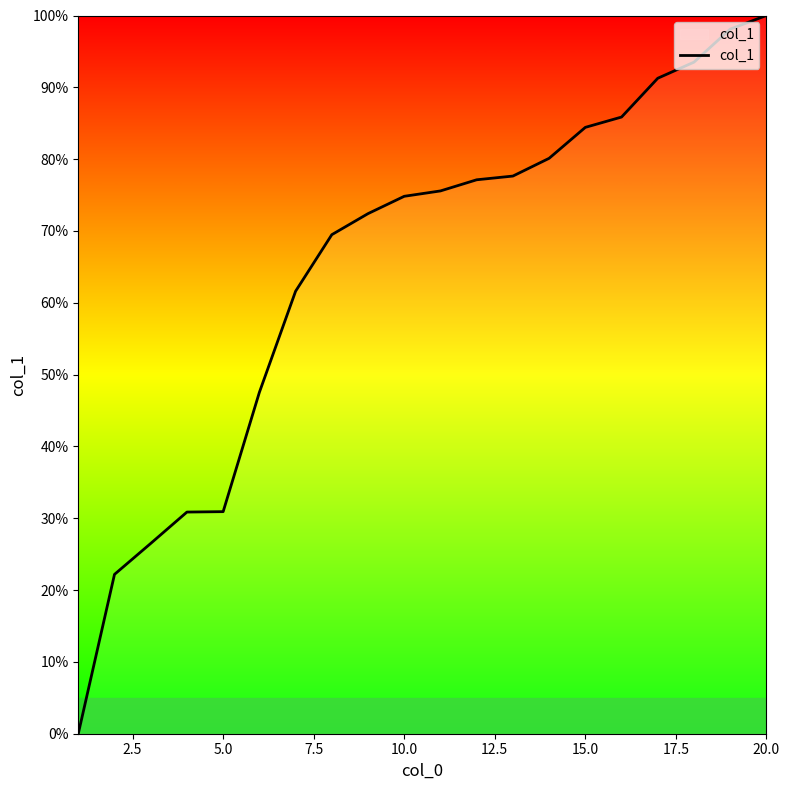

What is the difference between the maximum and minimum values?

100.0